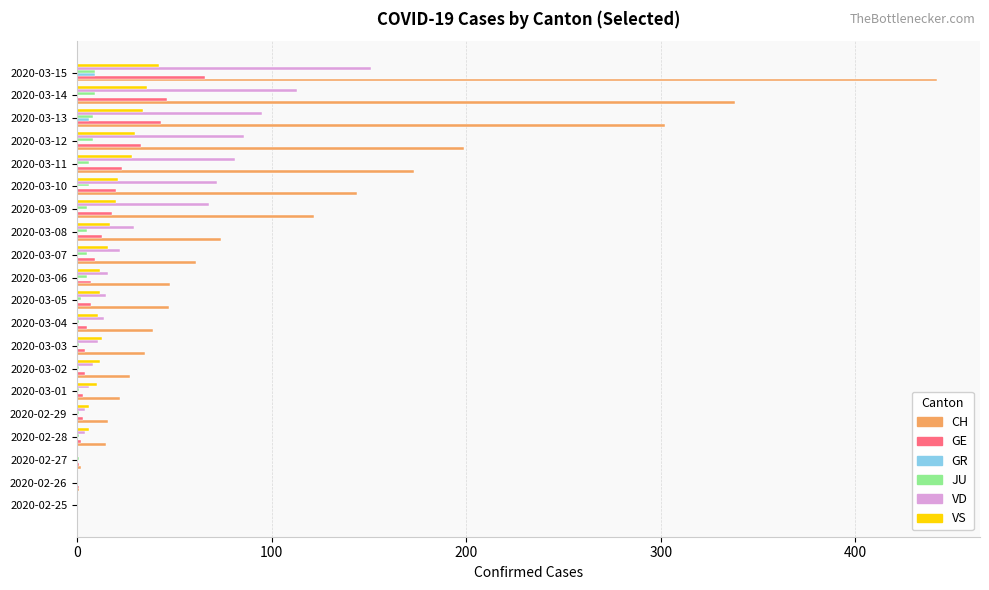

What is the sum of all GE values?

308